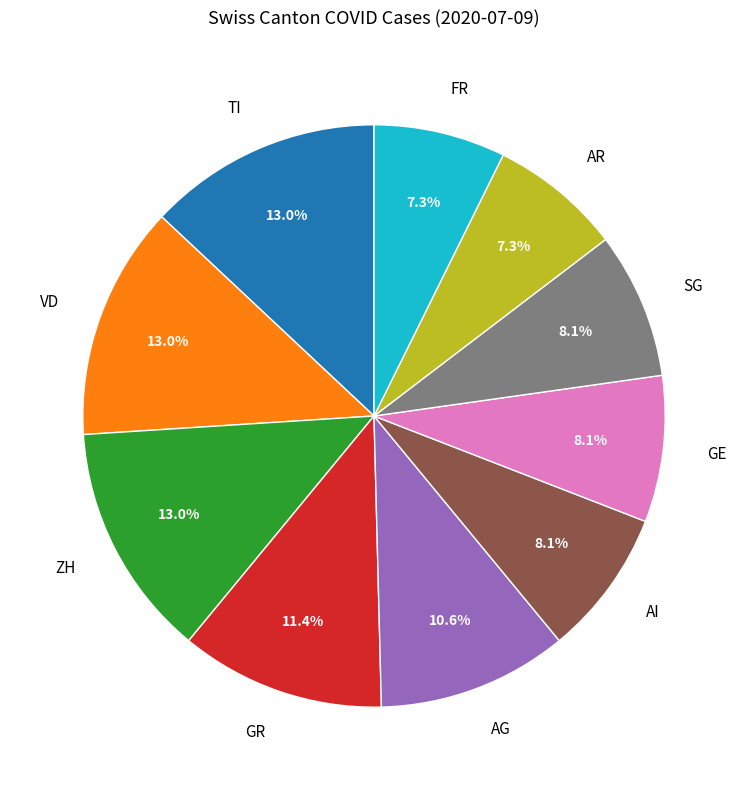

To the nearest percent, what is the average slice percentage?

10%